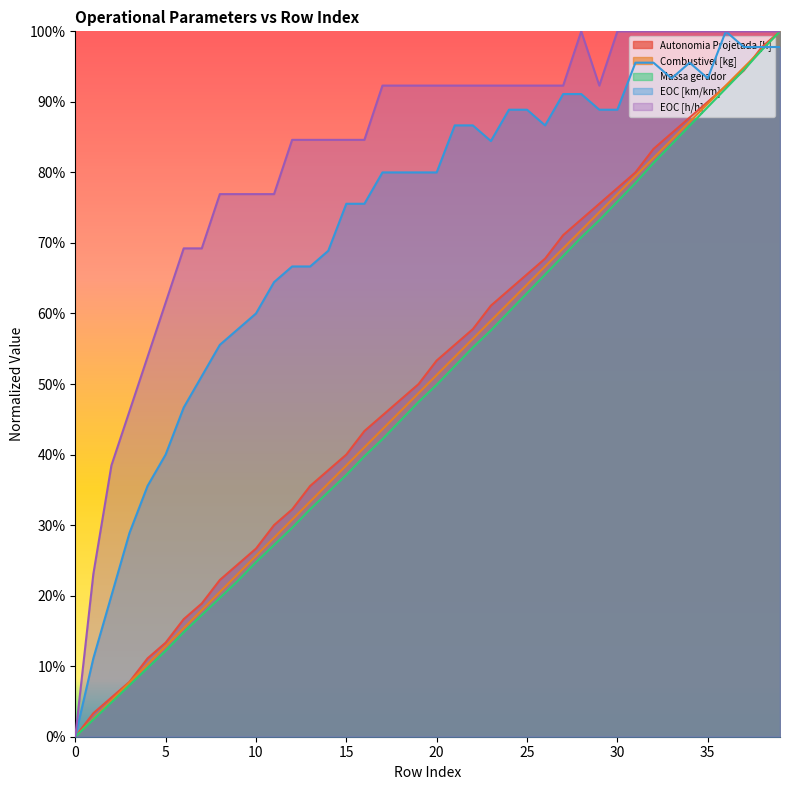

Reading left to right, transcribe all the data shown in this chart.

Autonomia Projetada [h]: 0=0.0	1=0.0	2=0.1	3=0.1	4=0.1	5=0.1	6=0.2	7=0.2	8=0.2	9=0.2	10=0.3	11=0.3	12=0.3	13=0.4	14=0.4	15=0.4	16=0.4	17=0.5	18=0.5	19=0.5	20=0.5	21=0.6	22=0.6	23=0.6	24=0.6	25=0.7	26=0.7	27=0.7	28=0.7	29=0.8	30=0.8	31=0.8	32=0.8	33=0.9	34=0.9	35=0.9	36=0.9	37=0.9	38=1.0	39=1.0
Combustivel [kg]: 0=0.0	1=0.0	2=0.1	3=0.1	4=0.1	5=0.1	6=0.2	7=0.2	8=0.2	9=0.2	10=0.3	11=0.3	12=0.3	13=0.3	14=0.4	15=0.4	16=0.4	17=0.4	18=0.5	19=0.5	20=0.5	21=0.5	22=0.6	23=0.6	24=0.6	25=0.6	26=0.7	27=0.7	28=0.7	29=0.7	30=0.8	31=0.8	32=0.8	33=0.8	34=0.9	35=0.9	36=0.9	37=0.9	38=1.0	39=1.0
Massa gerador: 0=0.0	1=0.0	2=0.0	3=0.1	4=0.1	5=0.1	6=0.1	7=0.2	8=0.2	9=0.2	10=0.2	11=0.3	12=0.3	13=0.3	14=0.3	15=0.4	16=0.4	17=0.4	18=0.4	19=0.5	20=0.5	21=0.5	22=0.6	23=0.6	24=0.6	25=0.6	26=0.7	27=0.7	28=0.7	29=0.7	30=0.8	31=0.8	32=0.8	33=0.8	34=0.9	35=0.9	36=0.9	37=0.9	38=1.0	39=1.0
EOC [km/km]: 0=0.0	1=0.1	2=0.2	3=0.3	4=0.4	5=0.4	6=0.5	7=0.5	8=0.6	9=0.6	10=0.6	11=0.6	12=0.7	13=0.7	14=0.7	15=0.8	16=0.8	17=0.8	18=0.8	19=0.8	20=0.8	21=0.9	22=0.9	23=0.8	24=0.9	25=0.9	26=0.9	27=0.9	28=0.9	29=0.9	30=0.9	31=1.0	32=1.0	33=0.9	34=1.0	35=0.9	36=1.0	37=1.0	38=1.0	39=1.0
EOC [h/h]: 0=0.0	1=0.2	2=0.4	3=0.5	4=0.5	5=0.6	6=0.7	7=0.7	8=0.8	9=0.8	10=0.8	11=0.8	12=0.8	13=0.8	14=0.8	15=0.8	16=0.8	17=0.9	18=0.9	19=0.9	20=0.9	21=0.9	22=0.9	23=0.9	24=0.9	25=0.9	26=0.9	27=0.9	28=1.0	29=0.9	30=1.0	31=1.0	32=1.0	33=1.0	34=1.0	35=1.0	36=1.0	37=1.0	38=1.0	39=1.0